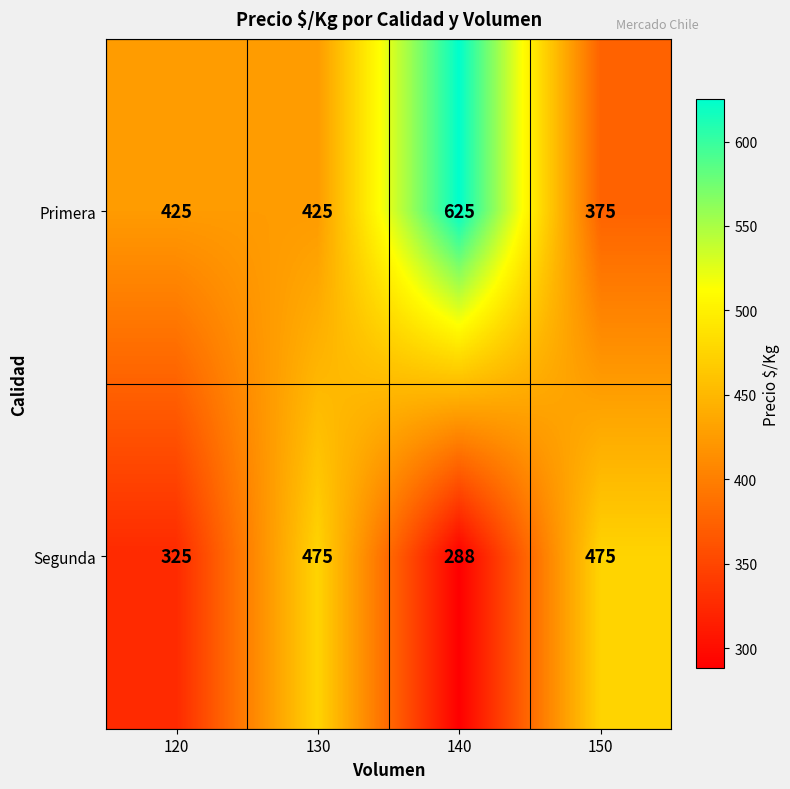

How many Segunda values are between 325 and 475?

3